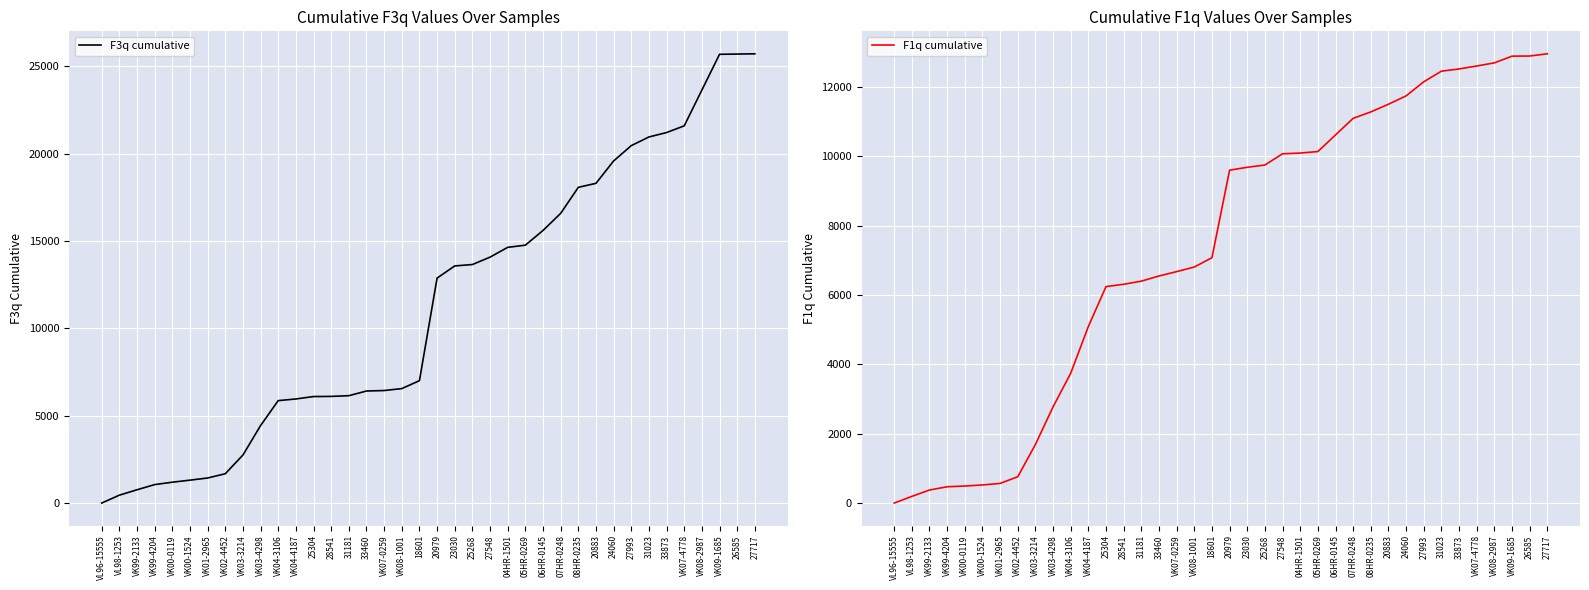

What are all the series names shown in the legend?

F3q cumulative, F1q cumulative